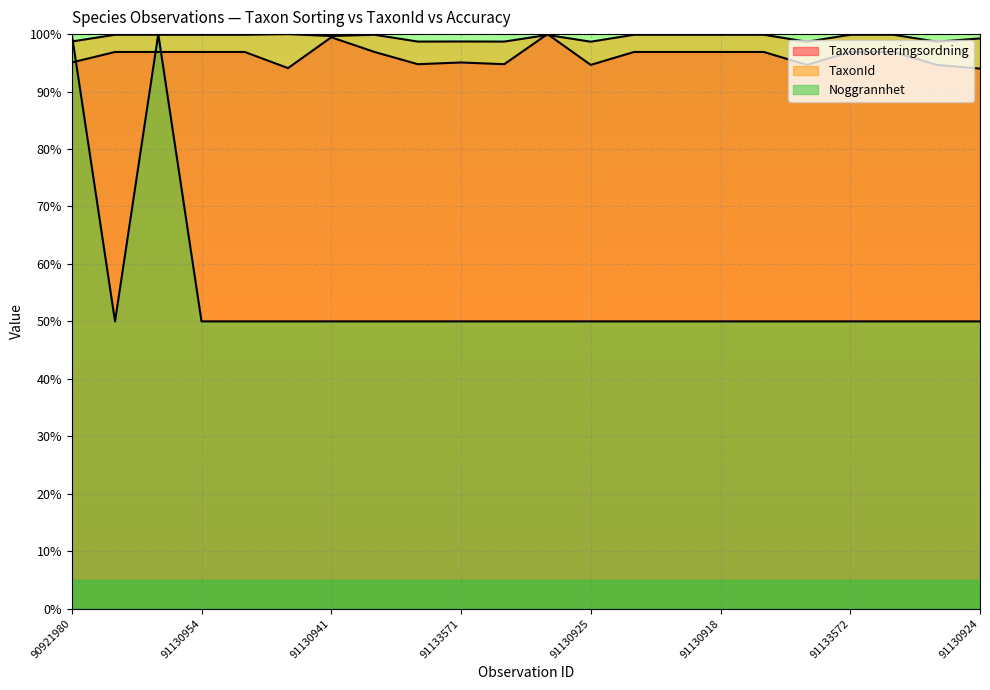

Which series changed the most between 91130968 and 91130943?

Taxonsorteringsordning